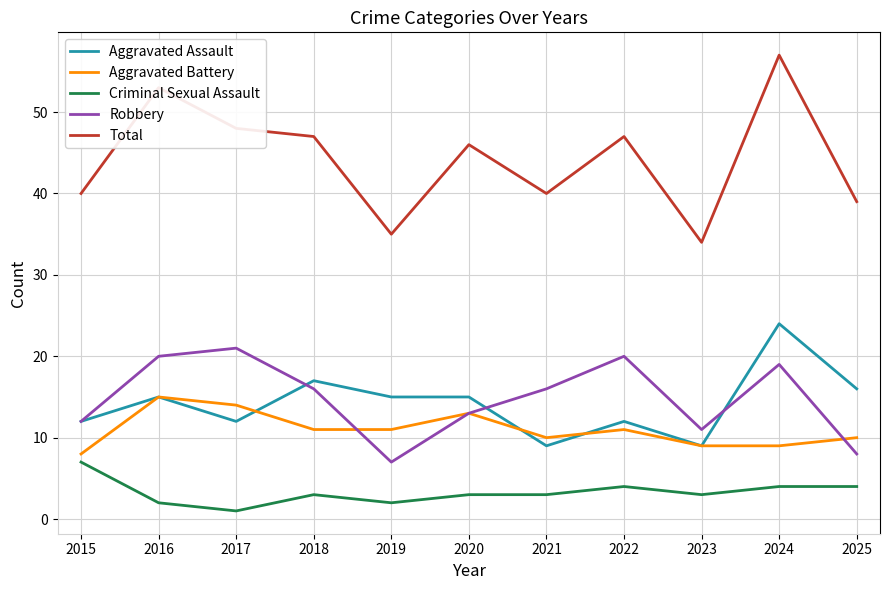

Reading left to right, transcribe all the data shown in this chart.

Aggravated Assault: 2015=12	2016=15	2017=12	2018=17	2019=15	2020=15	2021=9	2022=12	2023=9	2024=24	2025=16
Aggravated Battery: 2015=8	2016=15	2017=14	2018=11	2019=11	2020=13	2021=10	2022=11	2023=9	2024=9	2025=10
Criminal Sexual Assault: 2015=7	2016=2	2017=1	2018=3	2019=2	2020=3	2021=3	2022=4	2023=3	2024=4	2025=4
Robbery: 2015=12	2016=20	2017=21	2018=16	2019=7	2020=13	2021=16	2022=20	2023=11	2024=19	2025=8
Total: 2015=40	2016=53	2017=48	2018=47	2019=35	2020=46	2021=40	2022=47	2023=34	2024=57	2025=39